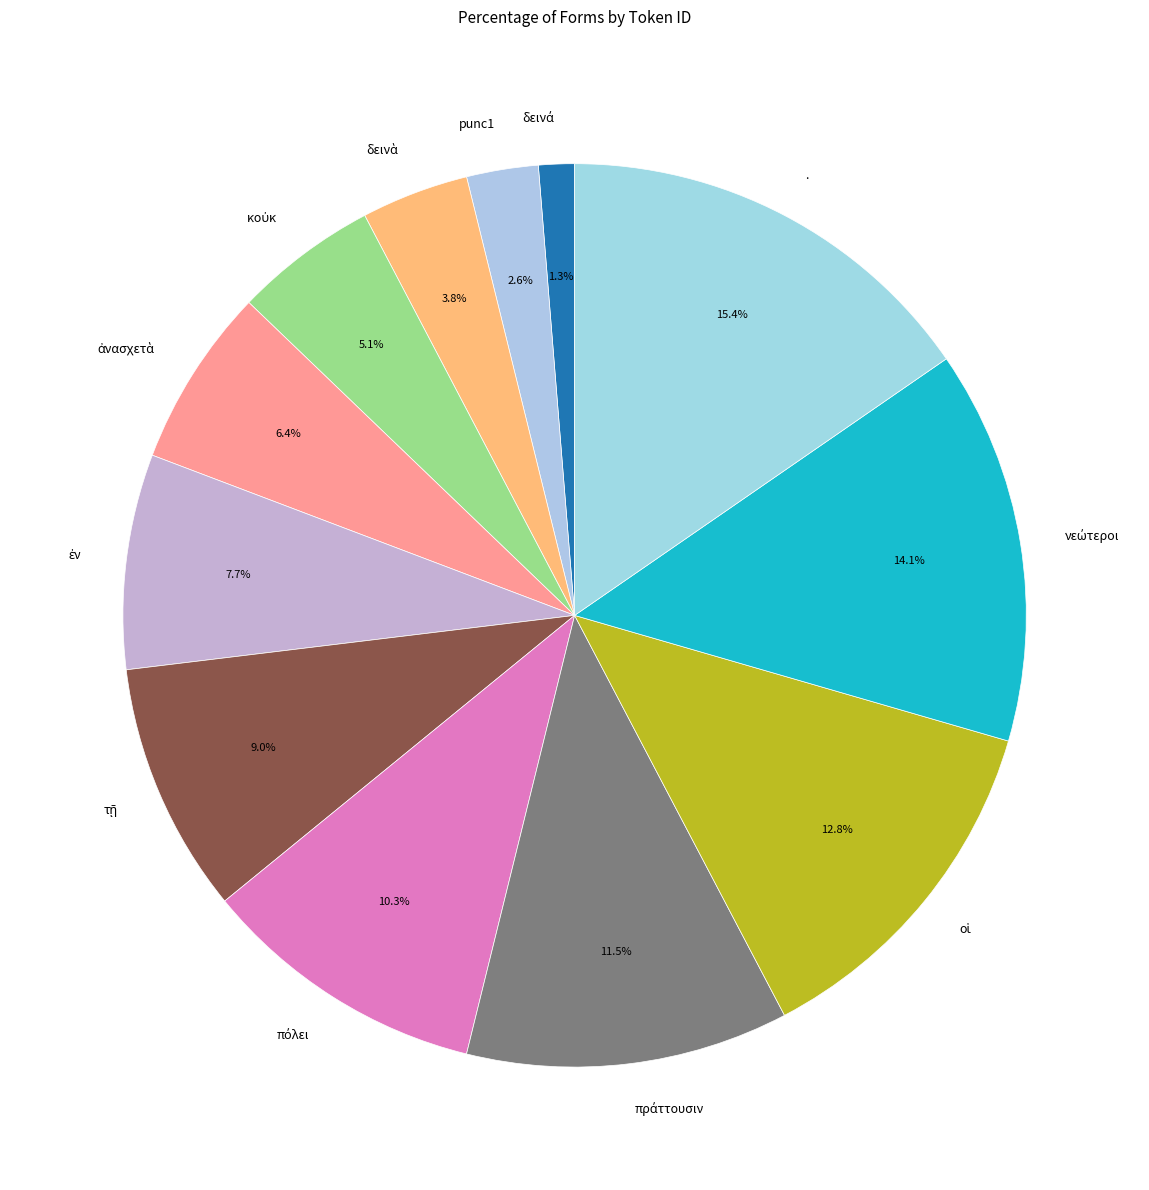

To the nearest percent, what is the average slice percentage?

8%